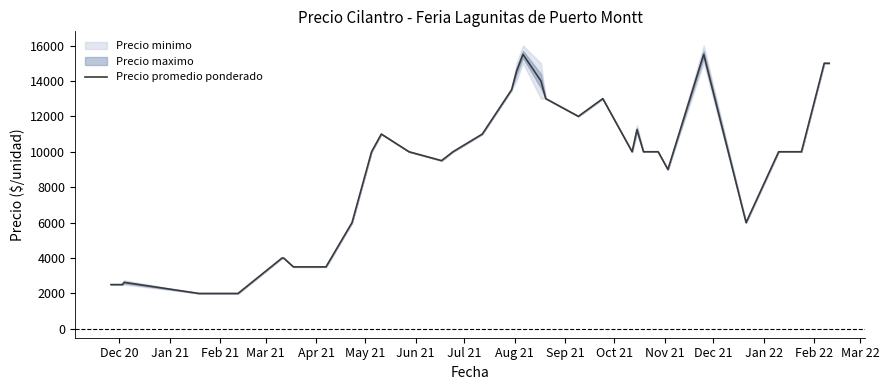

What is the approximate value at Dec 20, to the nearest 10?

2500